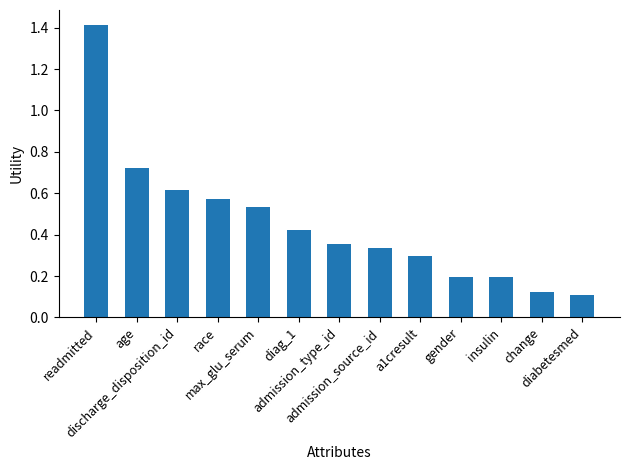

What is the difference between the values at race and readmitted?

0.8